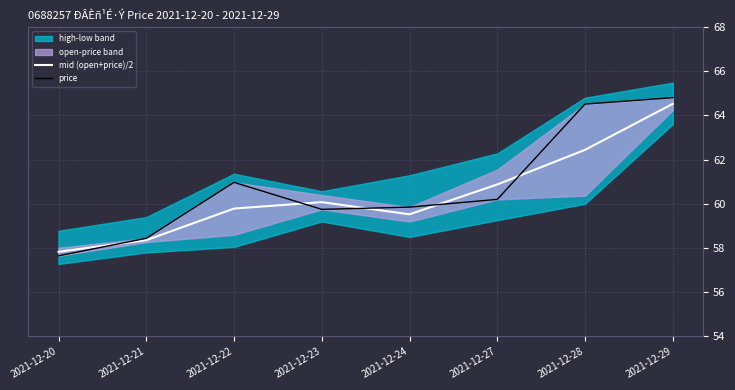

Which series ends up on top after the final intersection of mid (open+price)/2 and price?

price